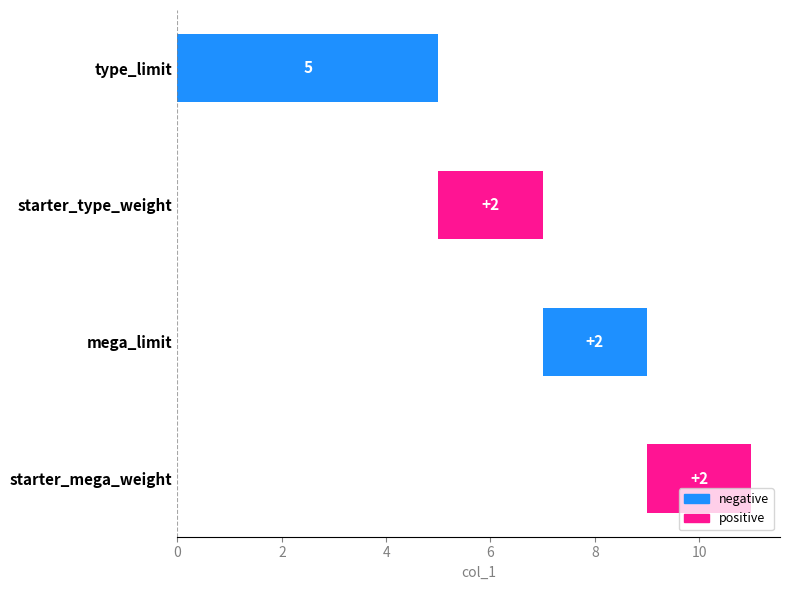

What is the average value?

3